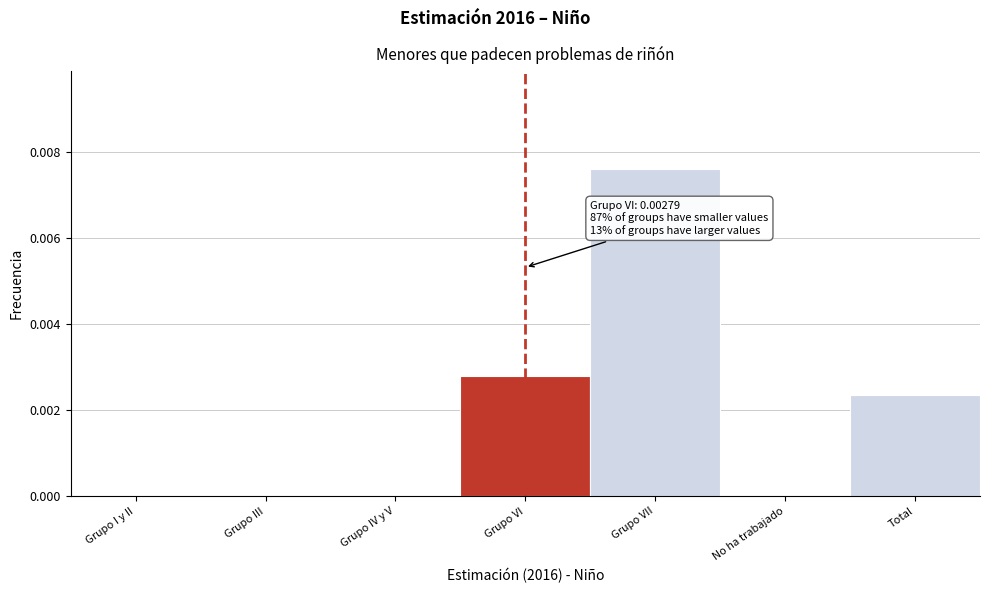

Is it true that the value at Grupo III is 0.0?

True